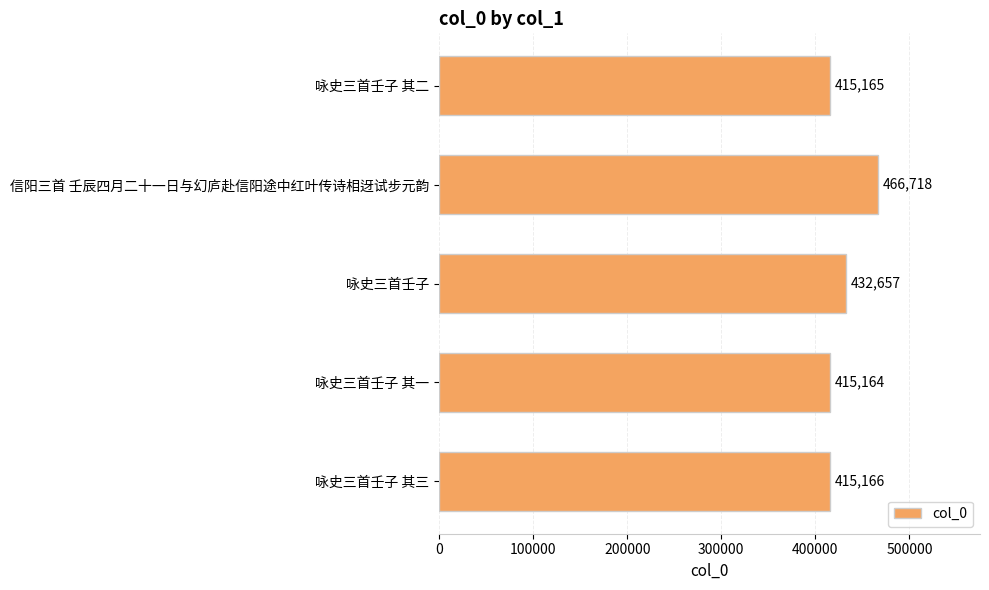

Rank the categories by value from lowest to highest.

咏史三首壬子 其一, 咏史三首壬子 其二, 咏史三首壬子 其三, 咏史三首壬子, 信阳三首 壬辰四月二十一日与幻庐赴信阳途中红叶传诗相迓试步元韵